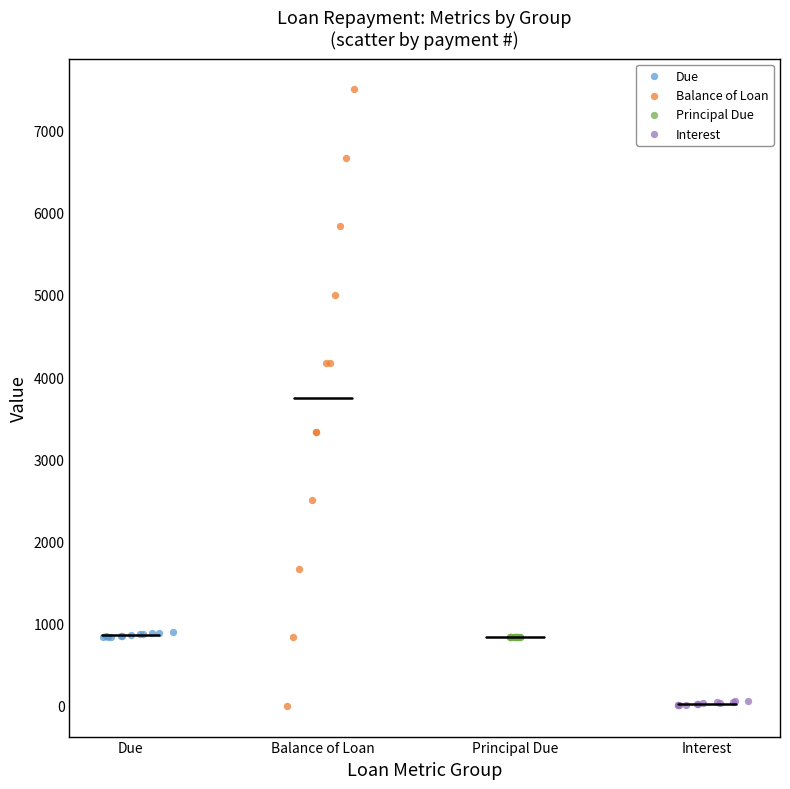

Which series contains the highest Y value?

Balance of Loan